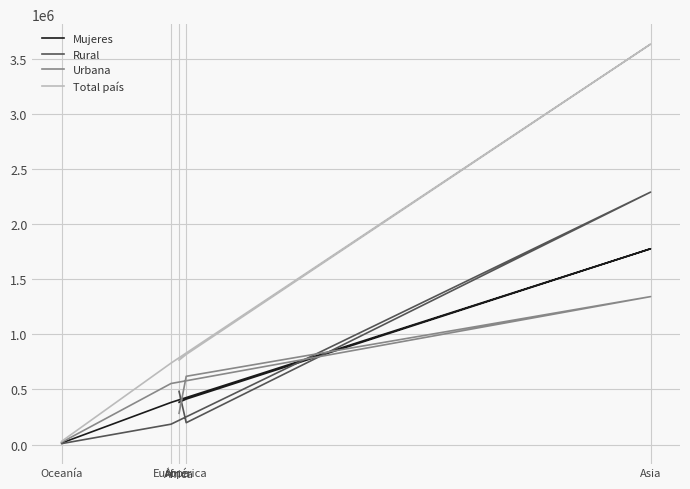

What are all the series names shown in the legend?

Mujeres, Rural, Urbana, Total país